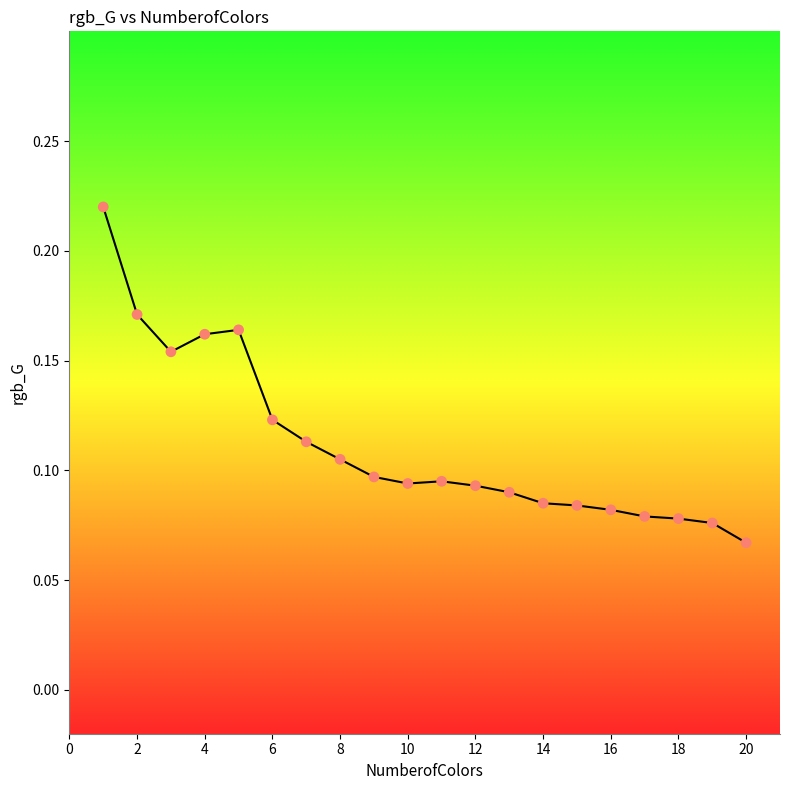

What is the range of X values (max minus min)?

19.0